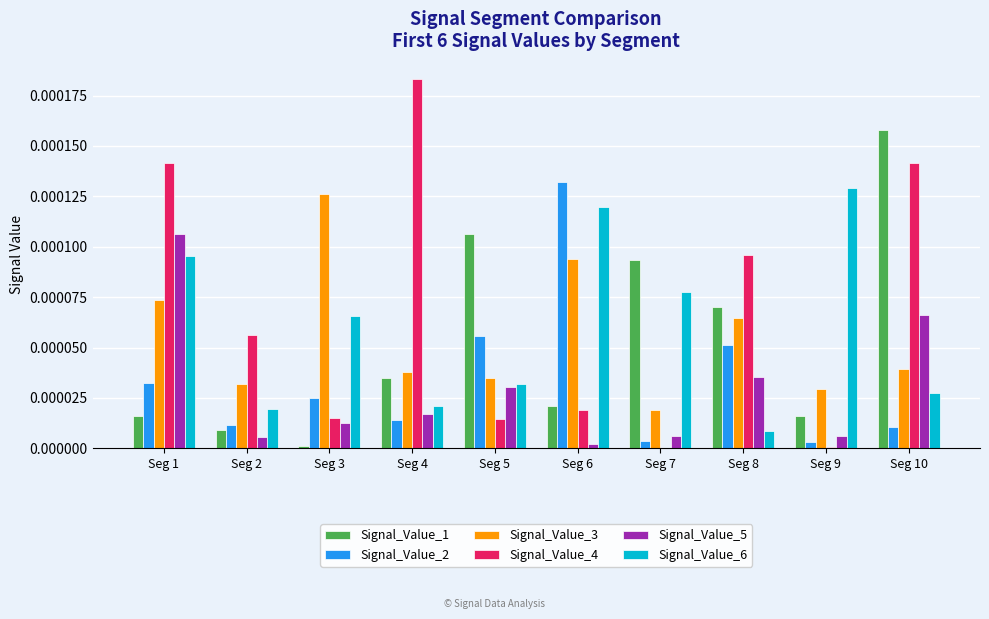

At which label does Signal_Value_4 reach its peak?

Seg 4